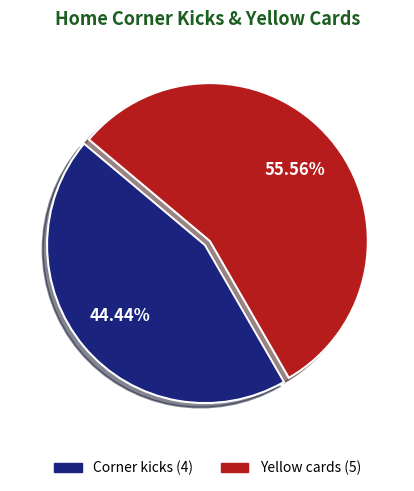

How much of the chart is everything except Yellow cards?

44.4%